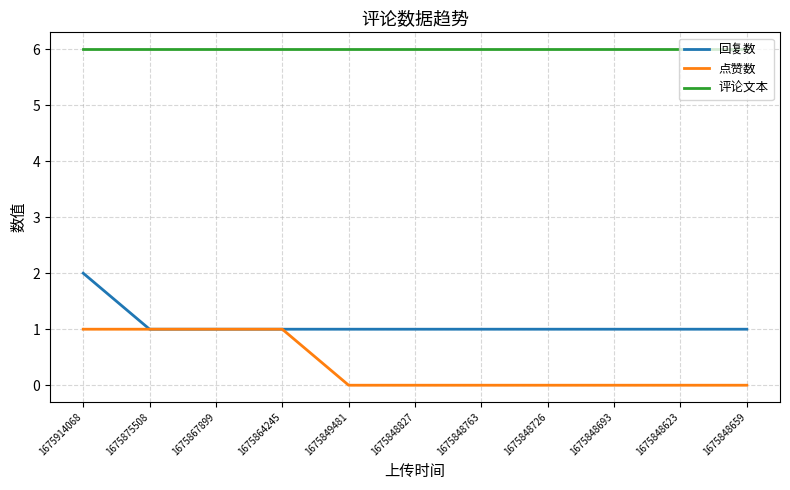

What position from the left is 1675848726?

8